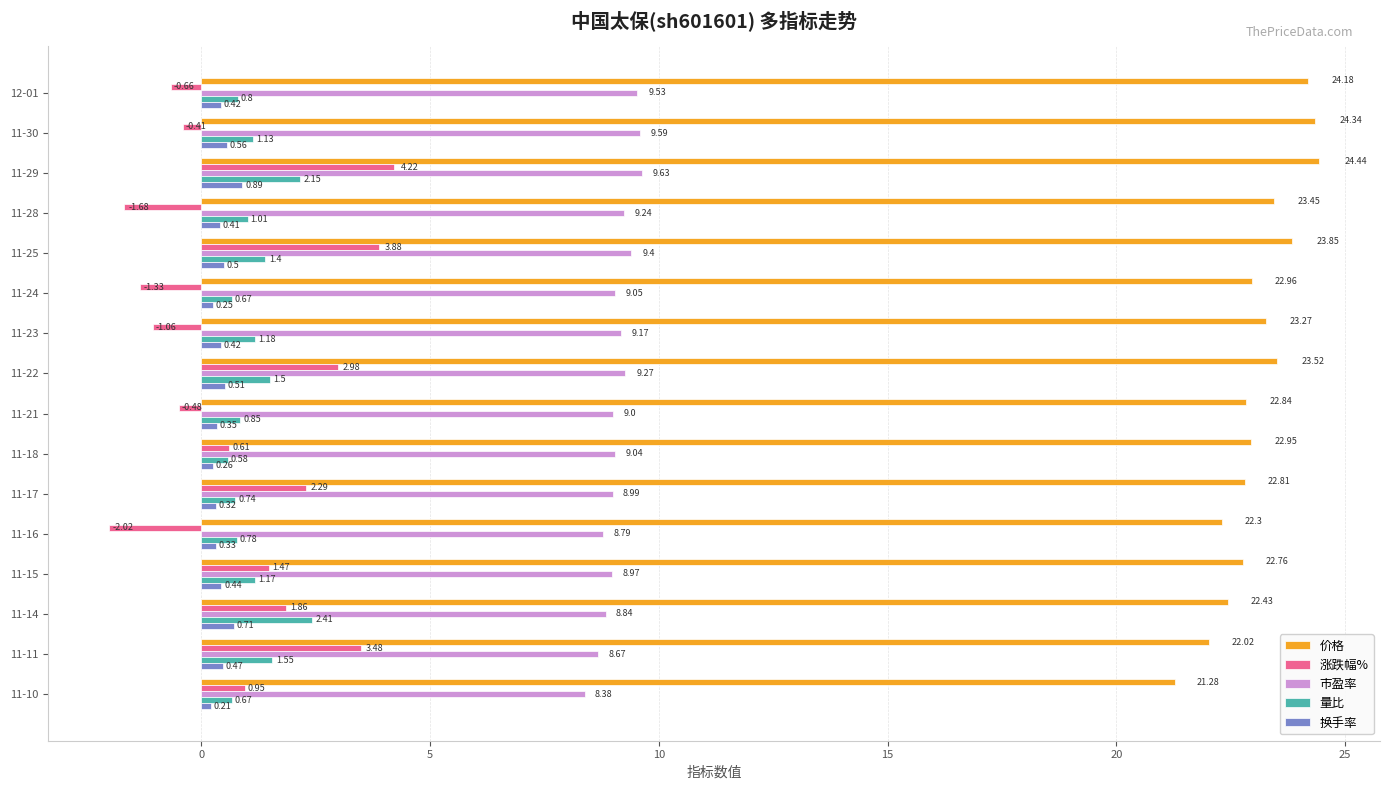

Which series has the largest total across all categories?

价格